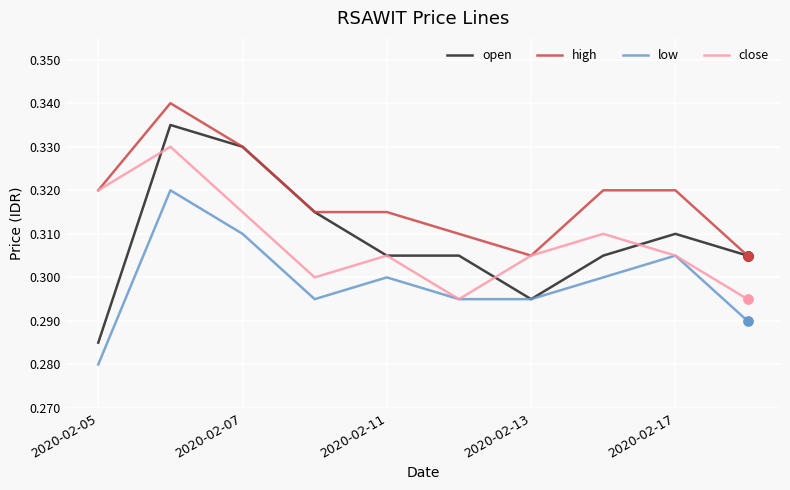

Which series has the largest total across all categories?

high